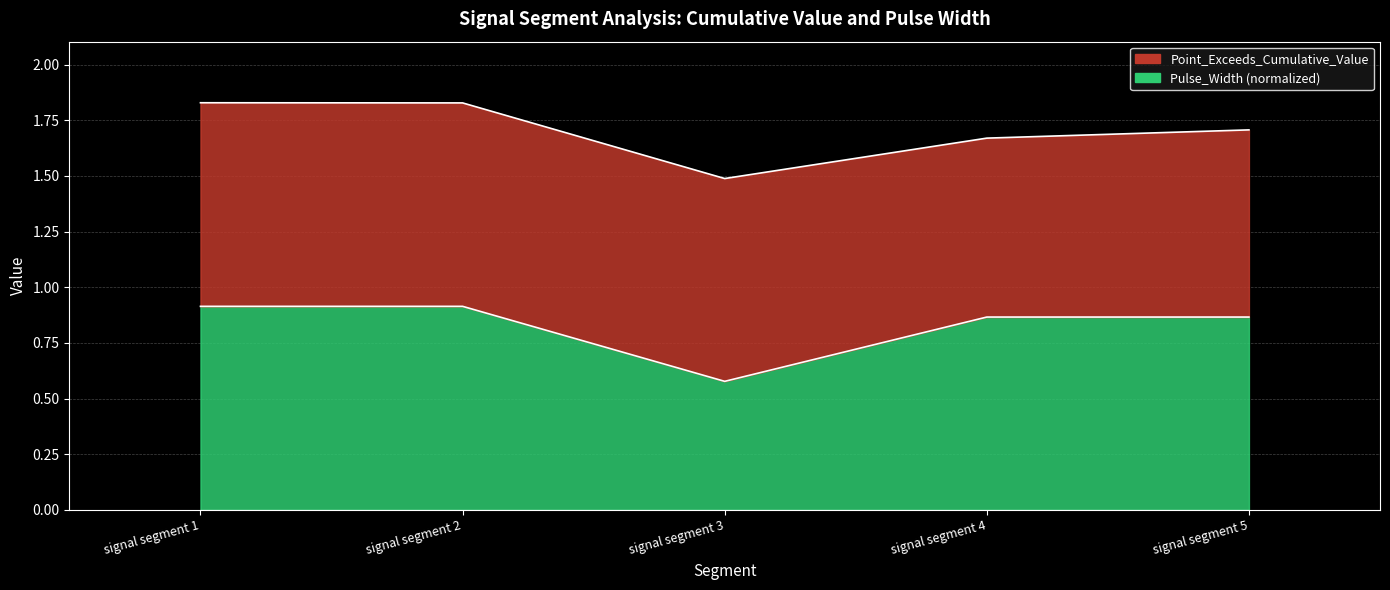

Reading left to right, what are all the values shown in this chart?

0.9	0.9	0.6	0.9	0.9